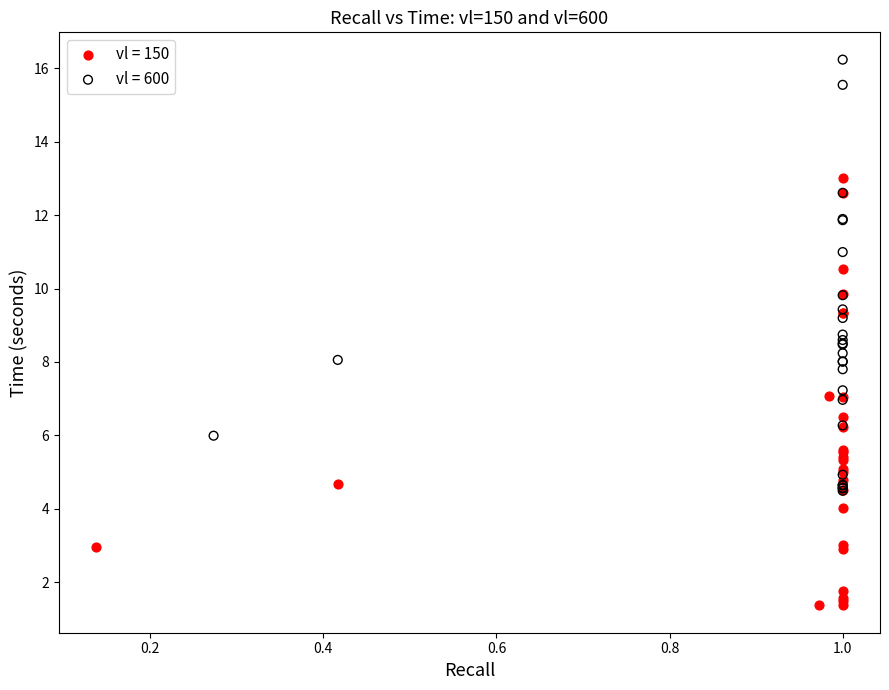

Which series reaches the minimum Y coordinate?

vl = 150